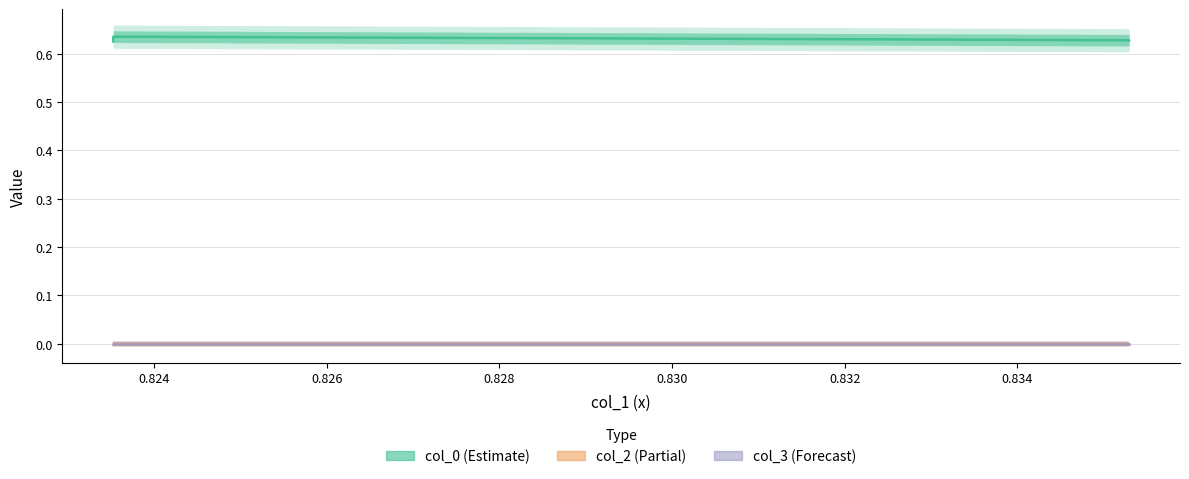

The value of col_0 at 0.8235294222831726 is 1.1. True or false?

False